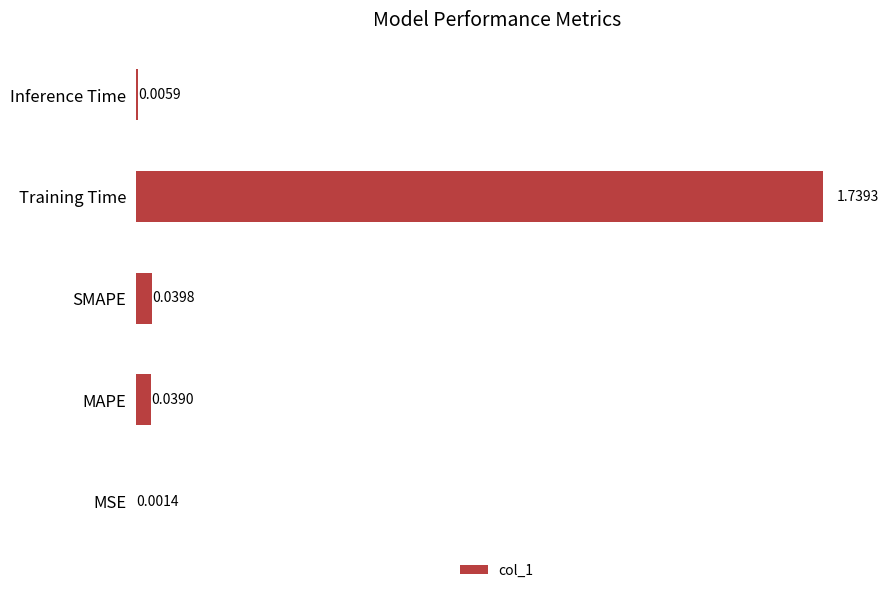

Where is the data nearest to the value 0?

MSE